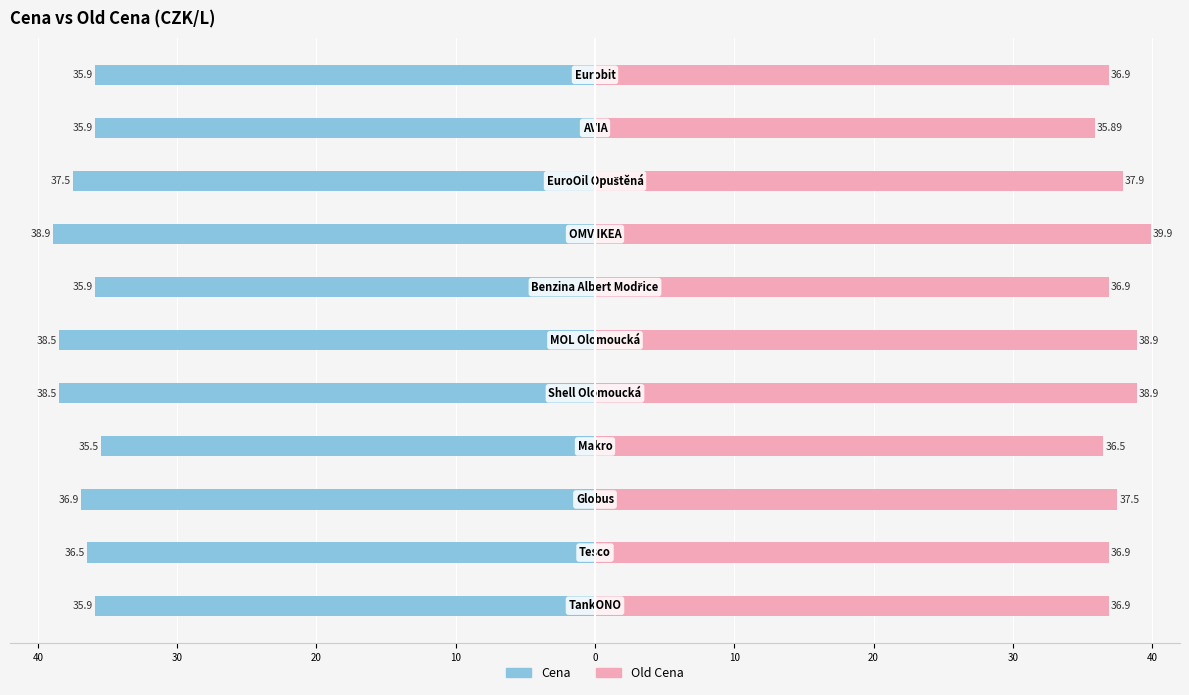

What are all the series names shown in the legend?

Cena, Old Cena